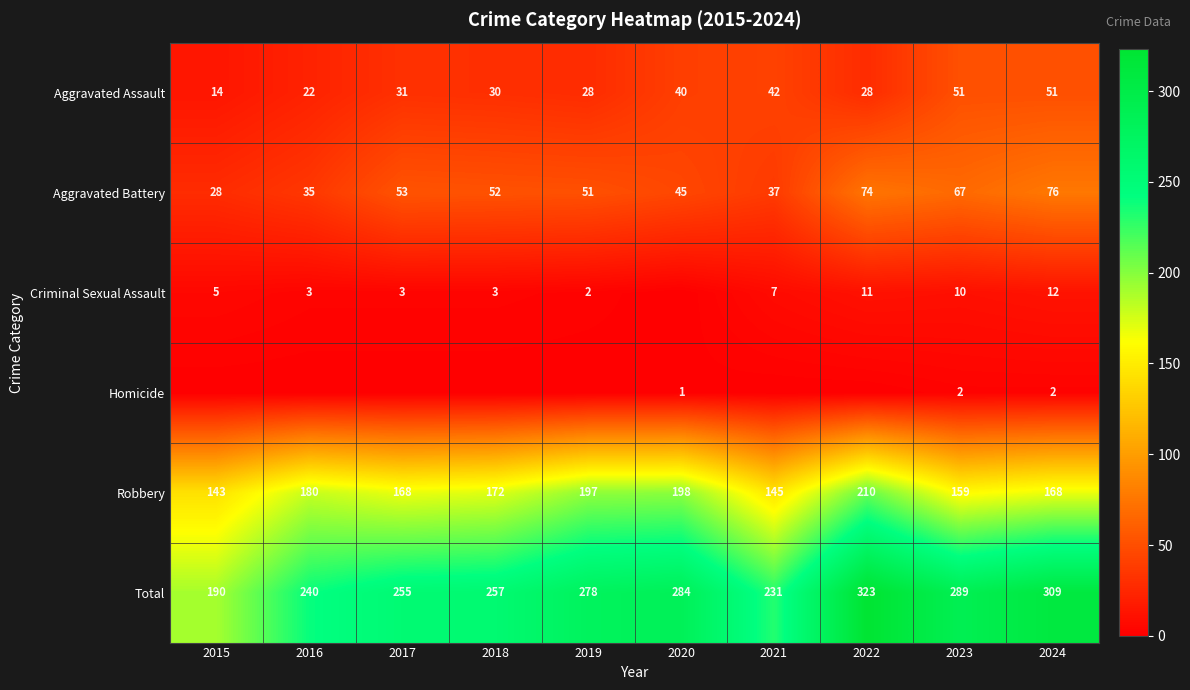

How many data points in Aggravated Assault are less than 31?

5